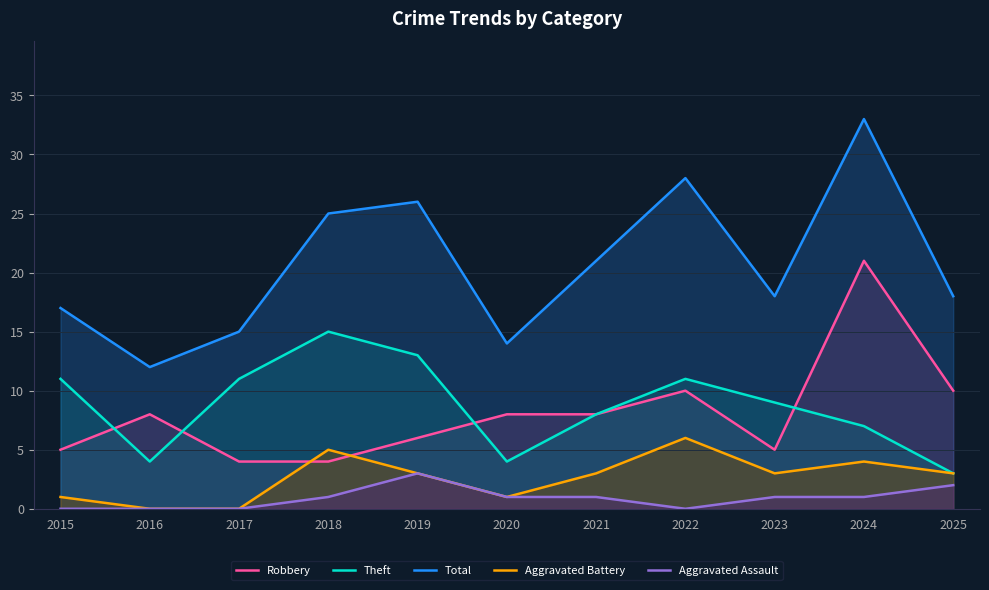

The value of Robbery at 2025 is 5. True or false?

False